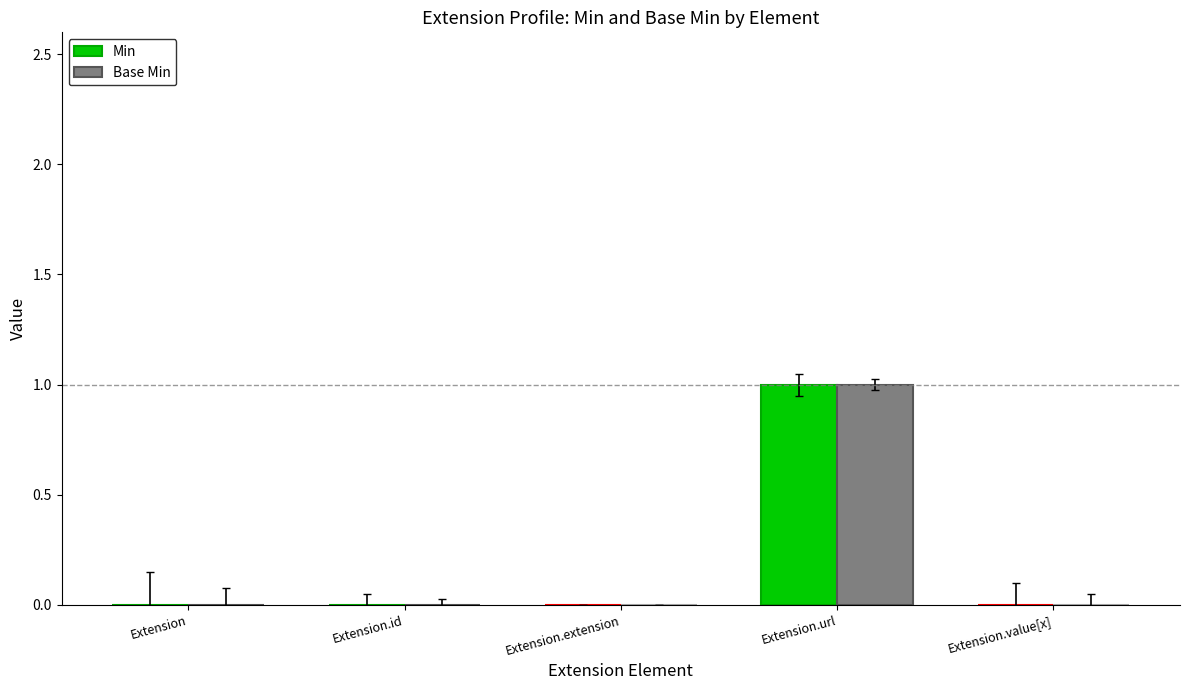

Is it true that Base Min equals 0 at Extension.id?

True